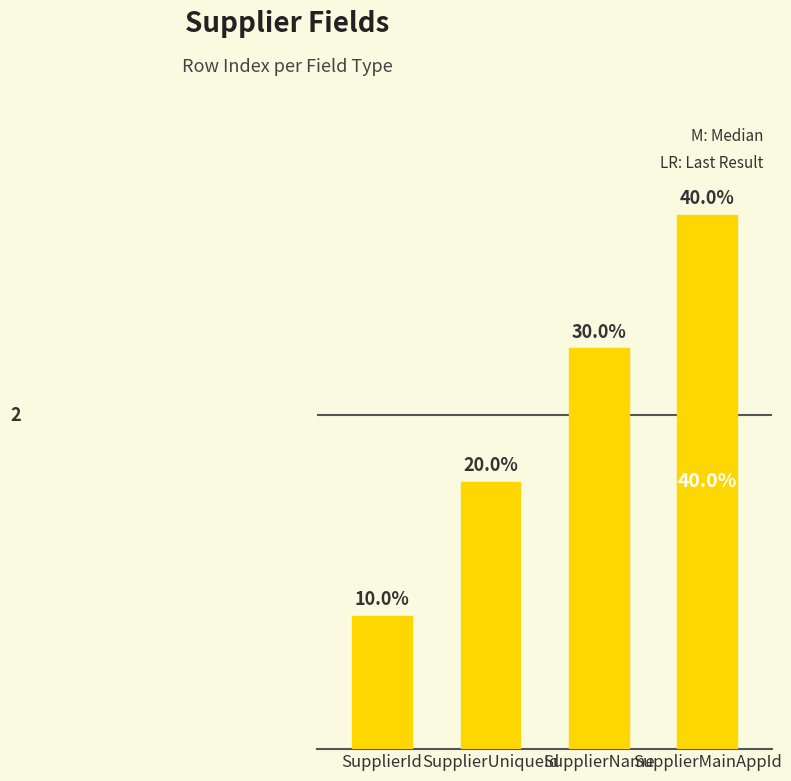

Are the bars horizontal?

No